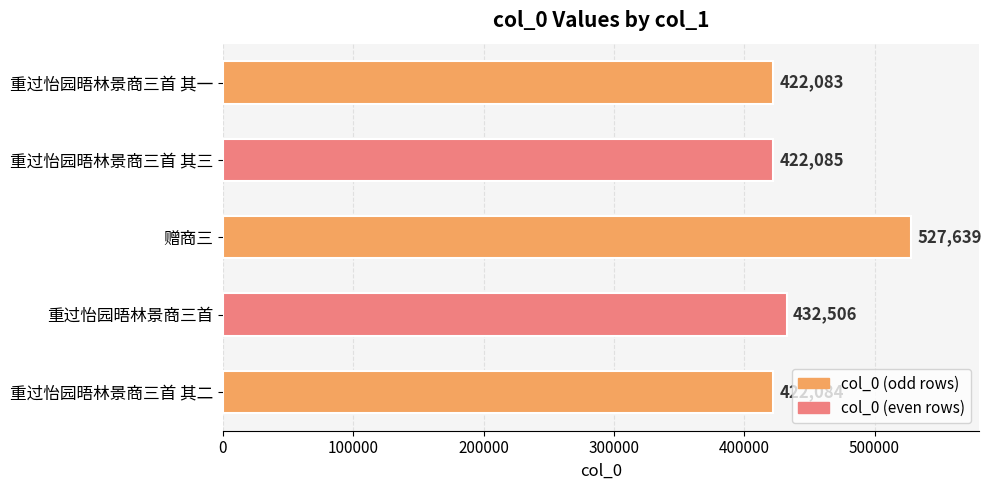

List the labels in order of value, smallest first.

重过怡园晤林景商三首 其一, 重过怡园晤林景商三首 其二, 重过怡园晤林景商三首 其三, 重过怡园晤林景商三首, 赠商三